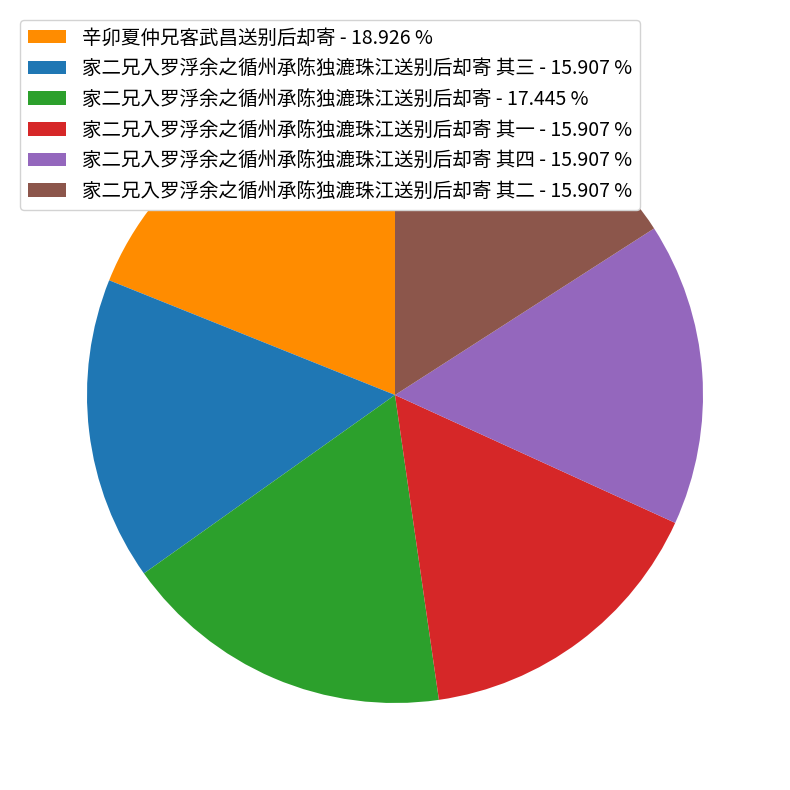

Which slice is the largest?

辛卯夏仲兄客武昌送别后却寄 - 18.926 %